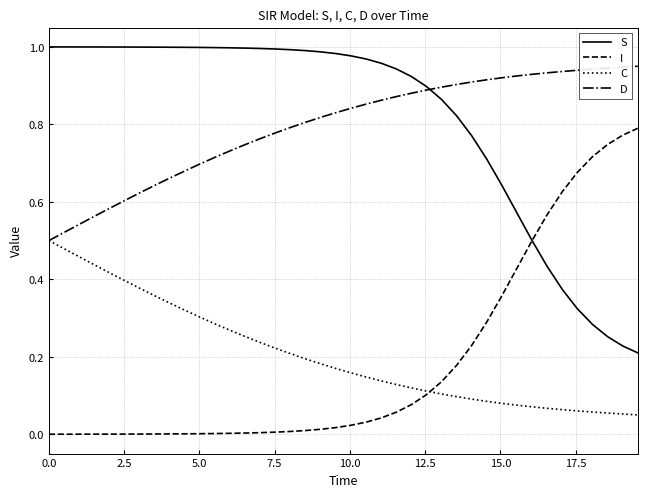

Rank the series by their maximum value, from highest to lowest.

S, D, I, C